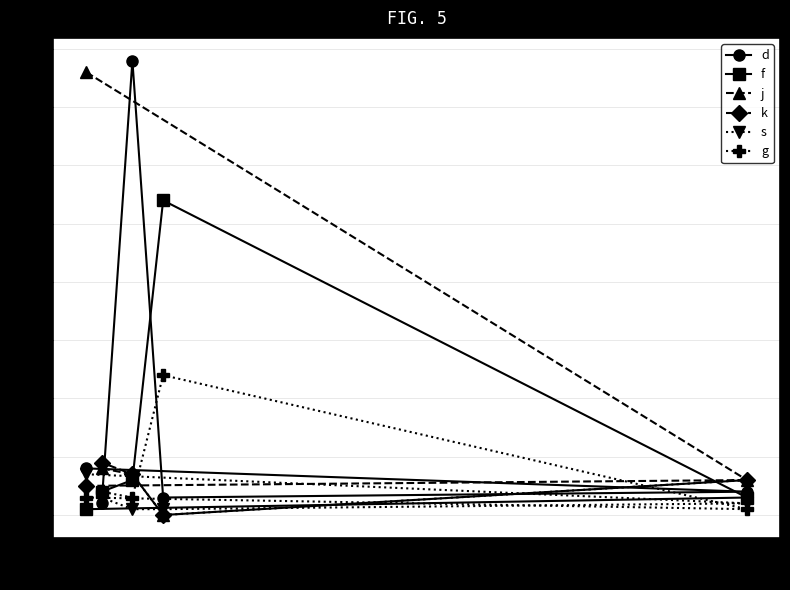

At how many categories does at least one series exceed 31?

3